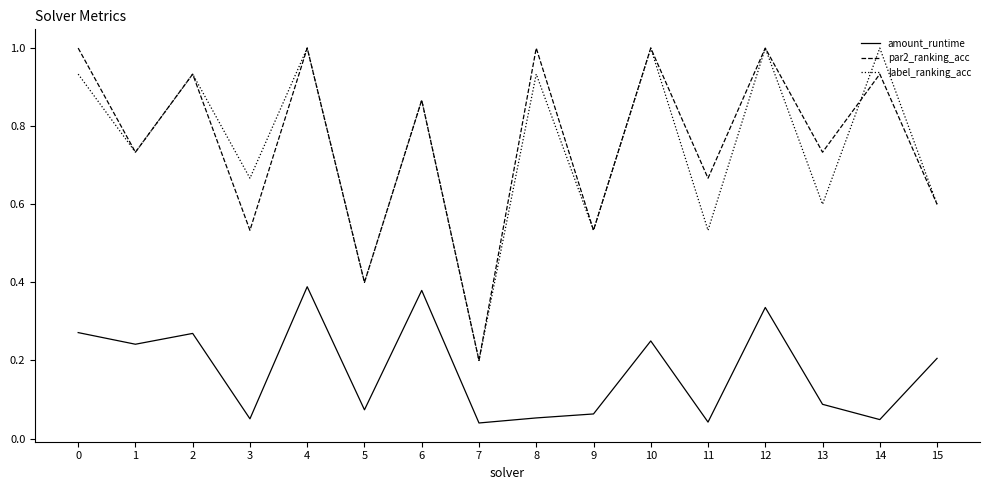

What is the maximum value shown in the chart?

1.0